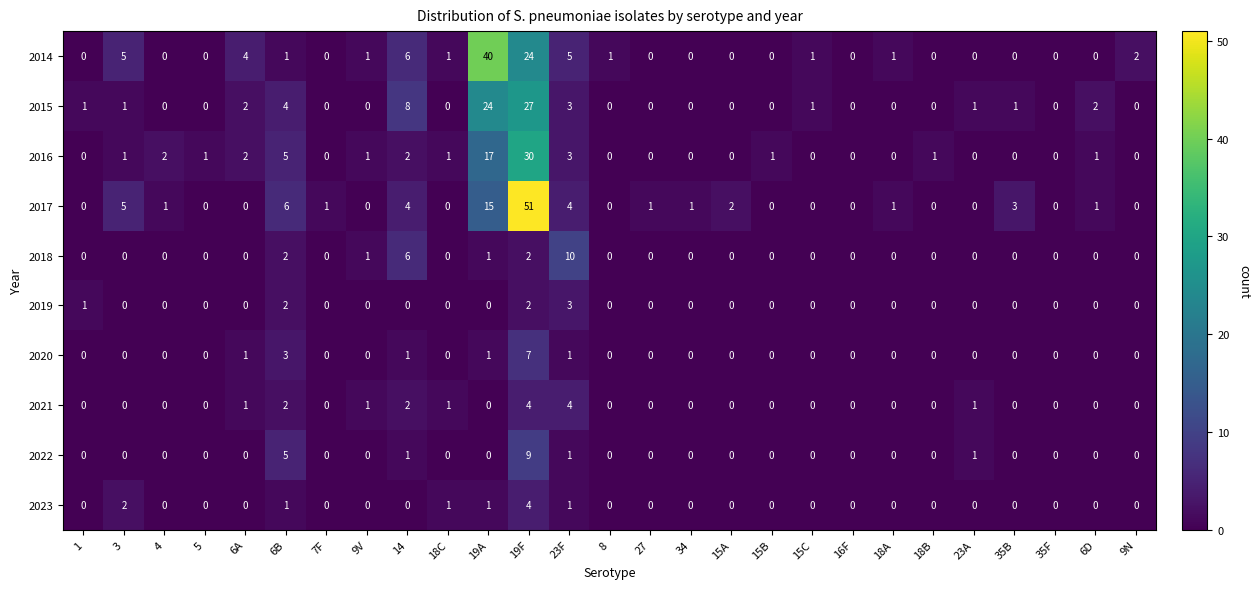

How many 2022 values are between 0 and 1?

25